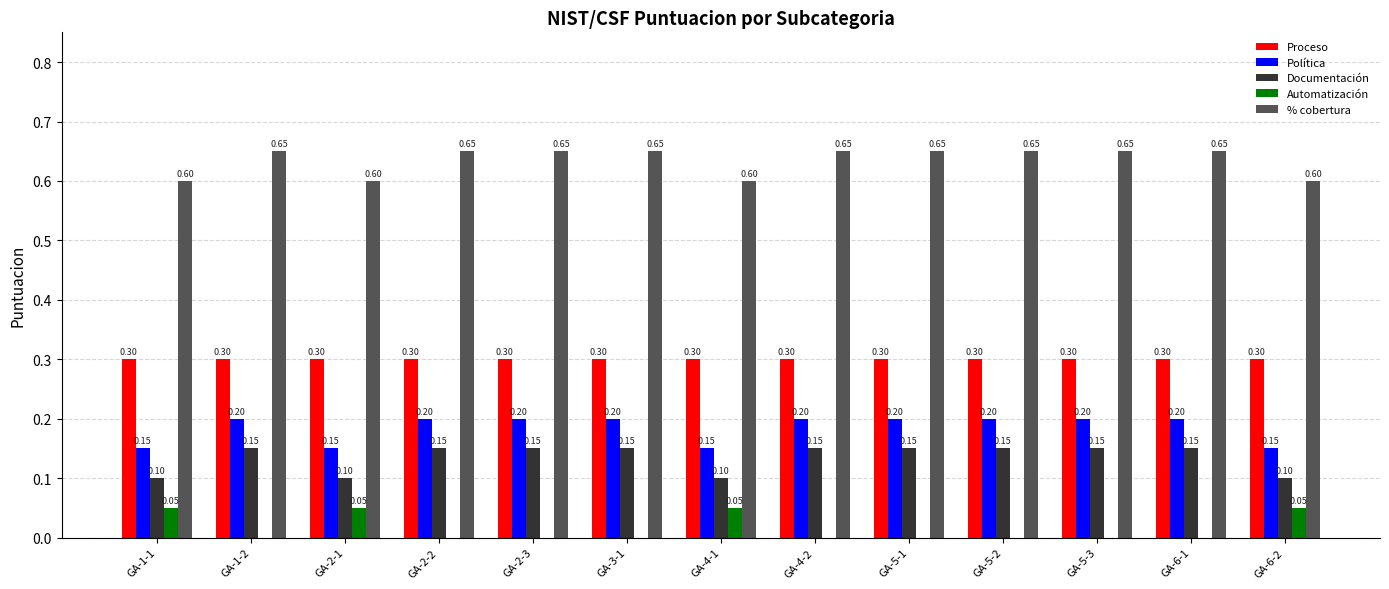

What is the total value across all series at GA-1-1?

1.2